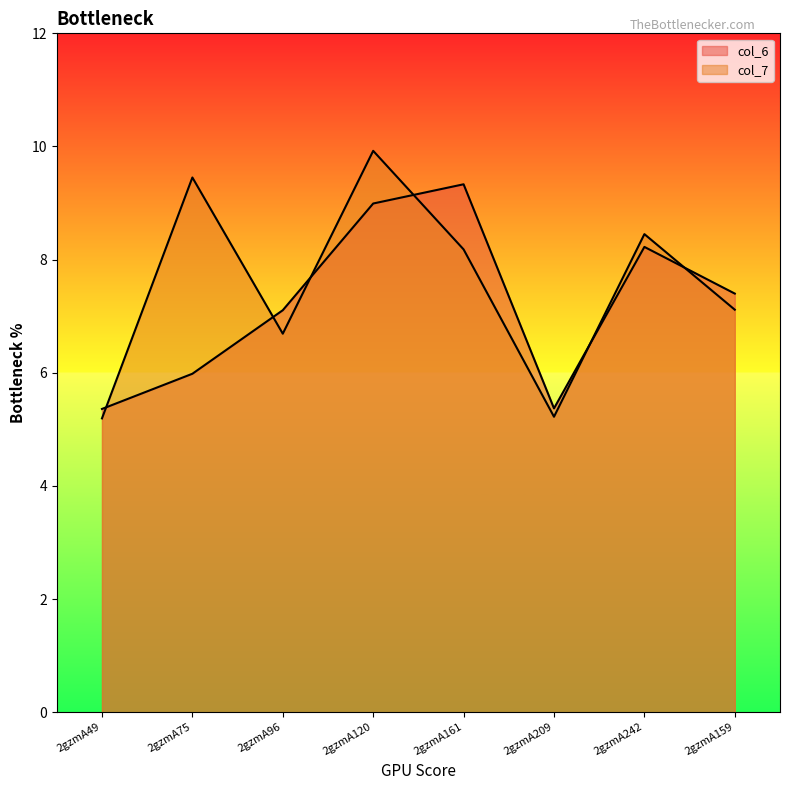

Where does the col_6 series first go above 7?

2gzmA96